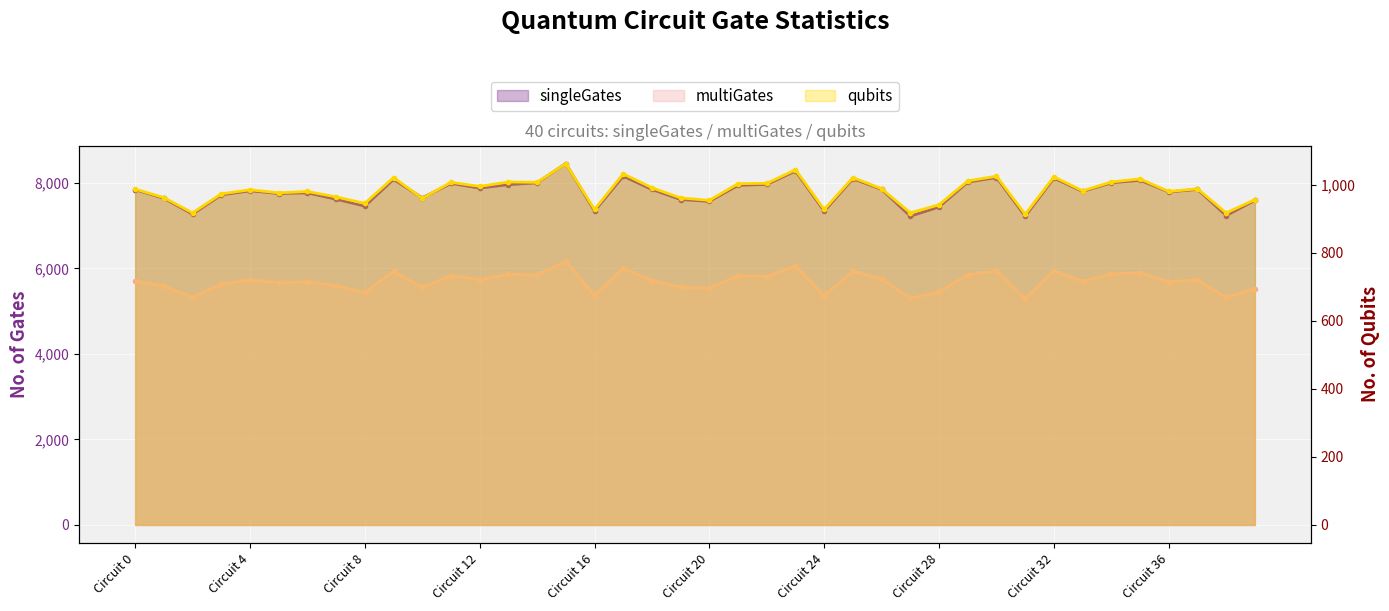

At which category does multiGates reach its first local valley?

2